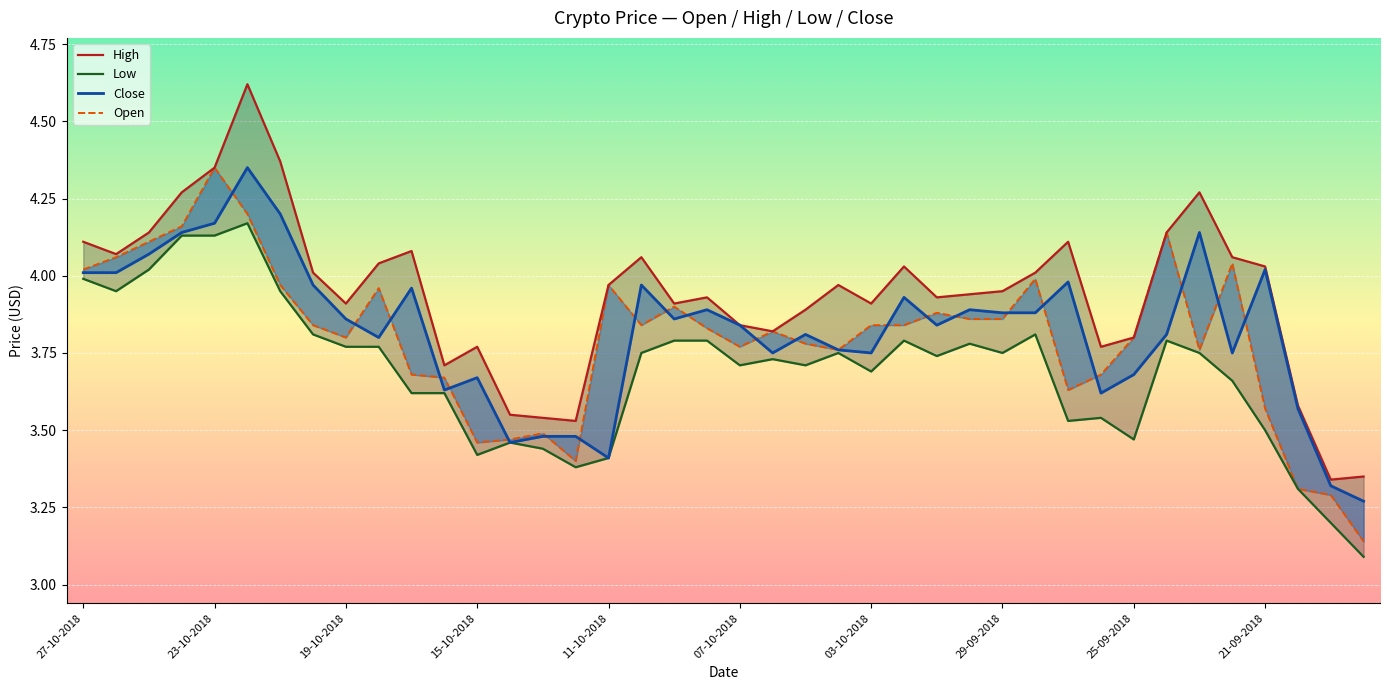

True or false: Close and Open intersect in this chart.

True